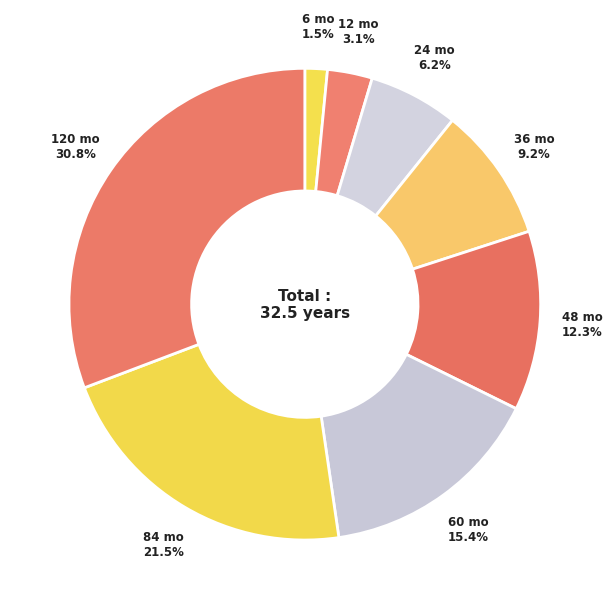

How many slices are in this pie chart?

8